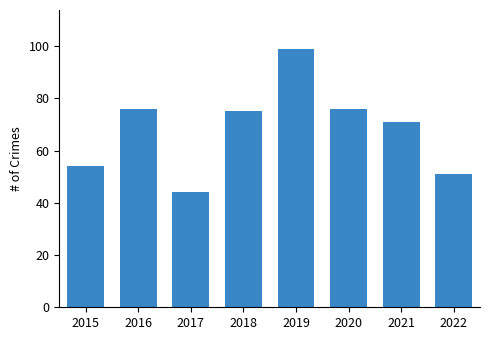

How many values are below 75?

4